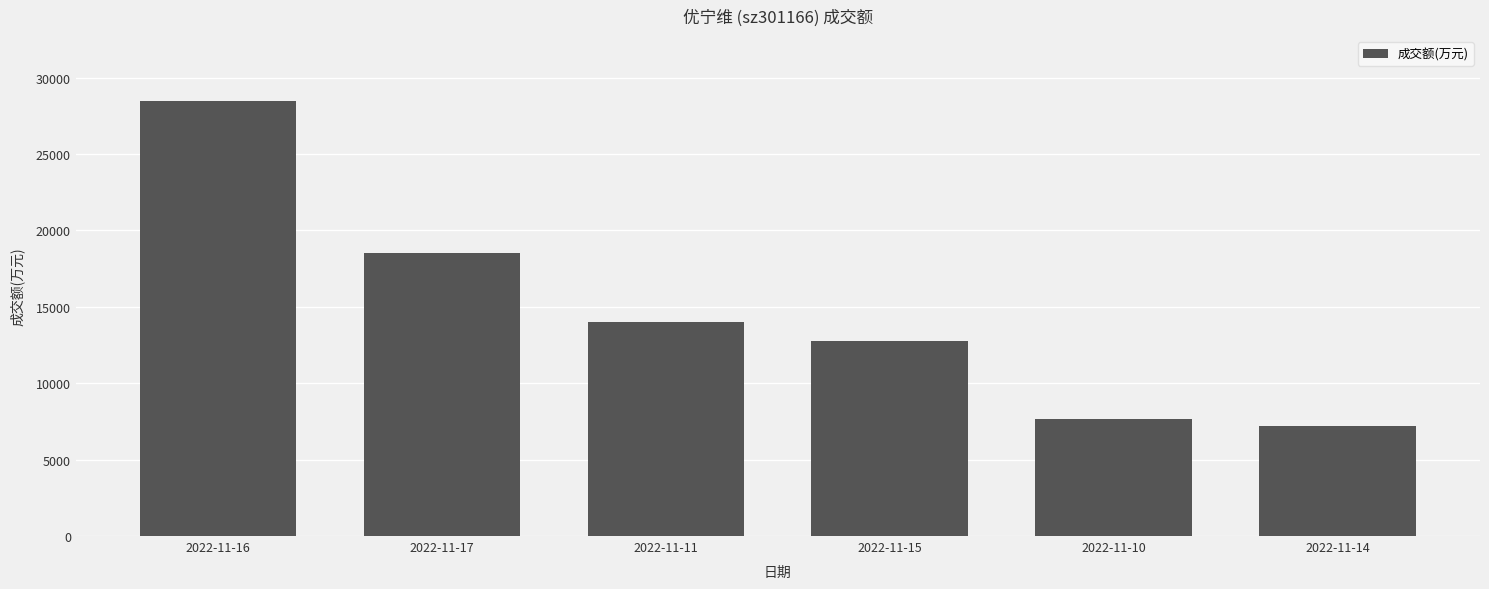

Reading right to left, what are all the values shown in this chart?

2022-11-14=7216	2022-11-10=7649	2022-11-15=12774	2022-11-11=14026	2022-11-17=18540	2022-11-16=28446